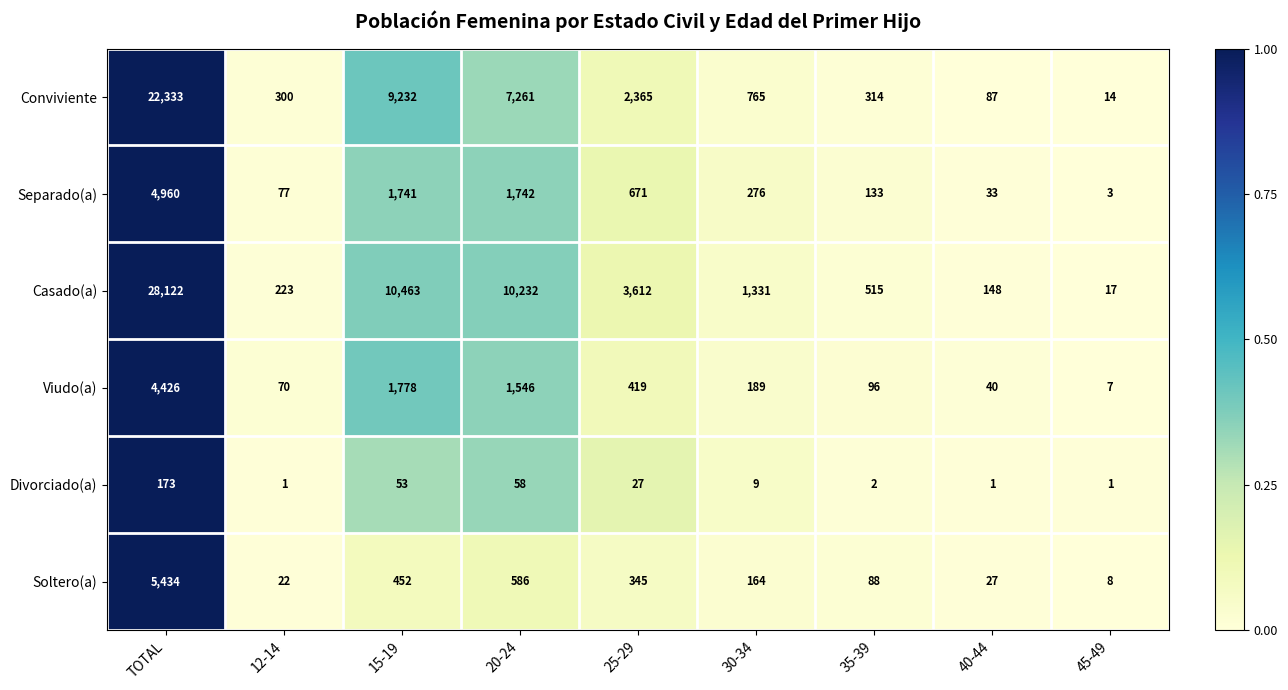

How many series are shown in this chart?

6